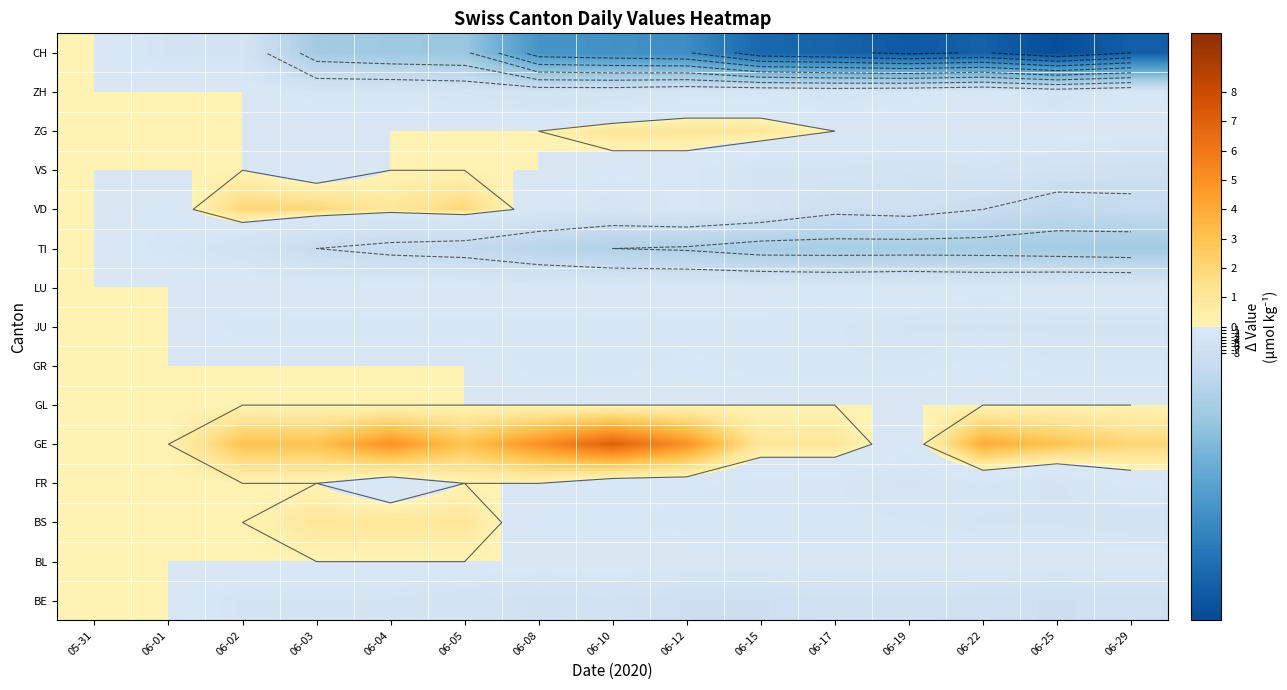

At 06-10, list the series in order from smallest to largest.

CH, TI, BE, ZH, VD, GR, JU, BS, FR, VS, BL, GL, LU, ZG, GE